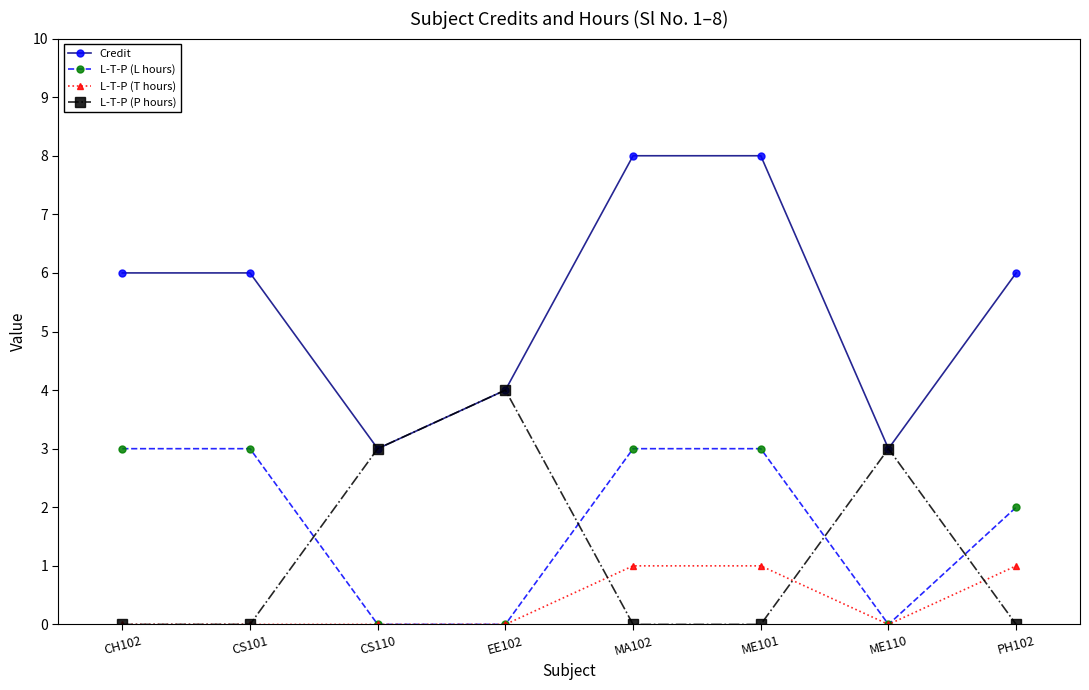

Is it true that Credit equals 6 at CH102?

True